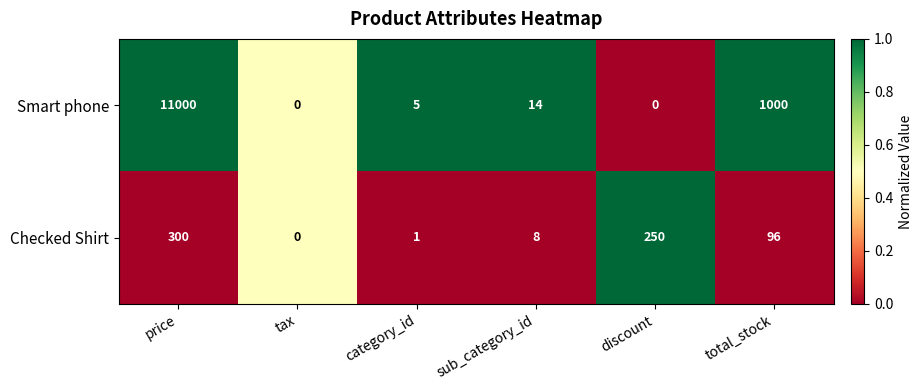

Which category has the highest value in the Smart phone series?

price